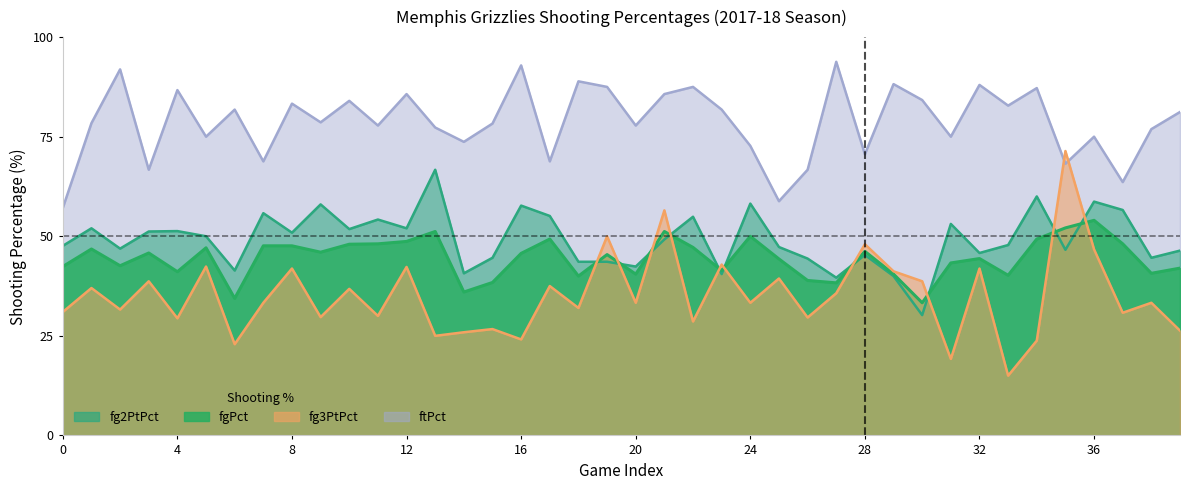

How many lines are shown in the chart?

4